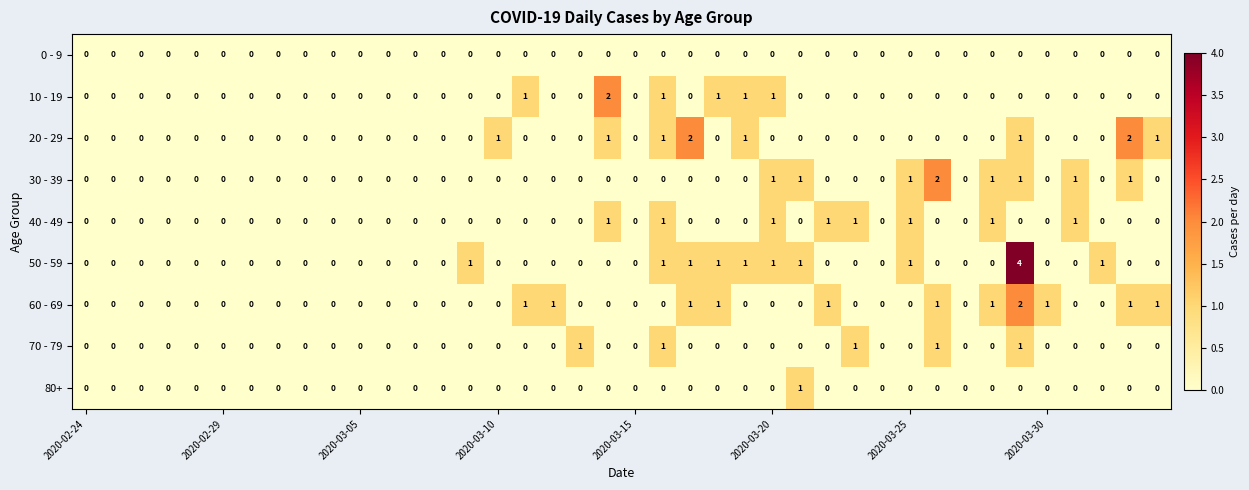

Which series has the largest range (max minus min)?

50 - 59